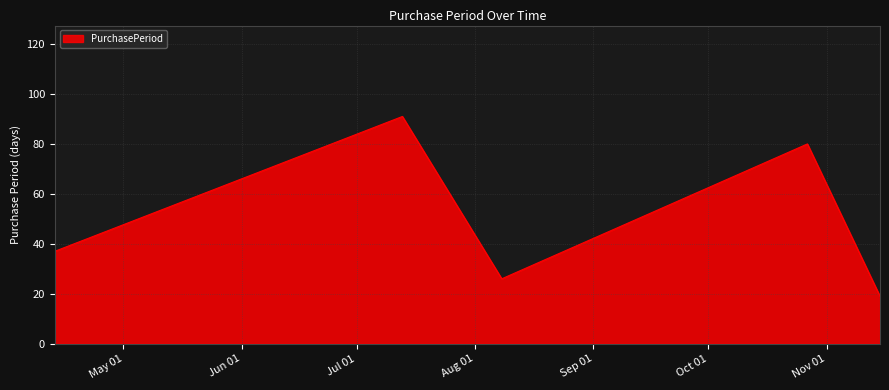

How many series are shown in this chart?

1